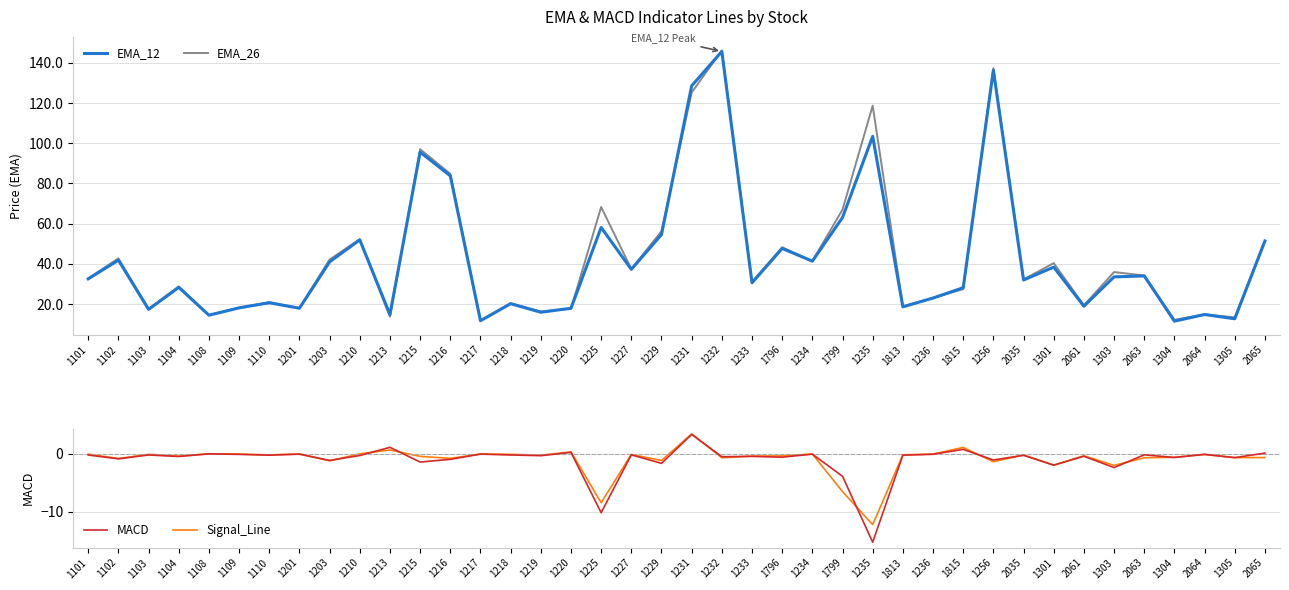

How many lines are shown in the chart?

4